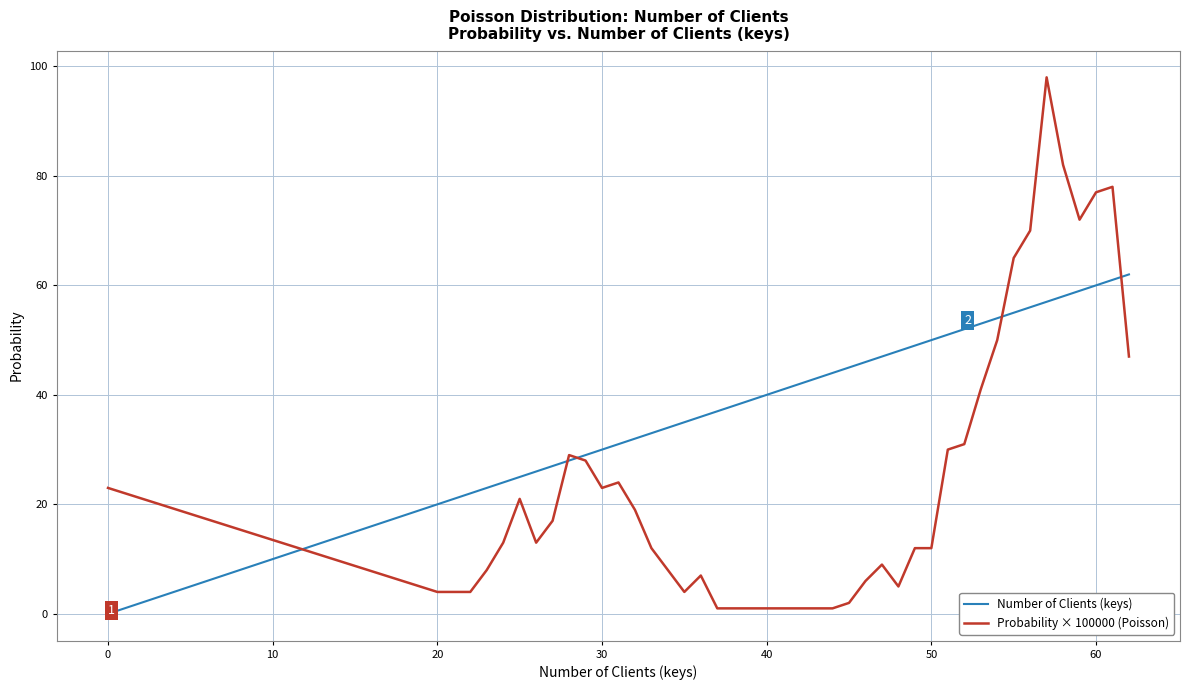

What is the maximum value shown in the chart?

98.0